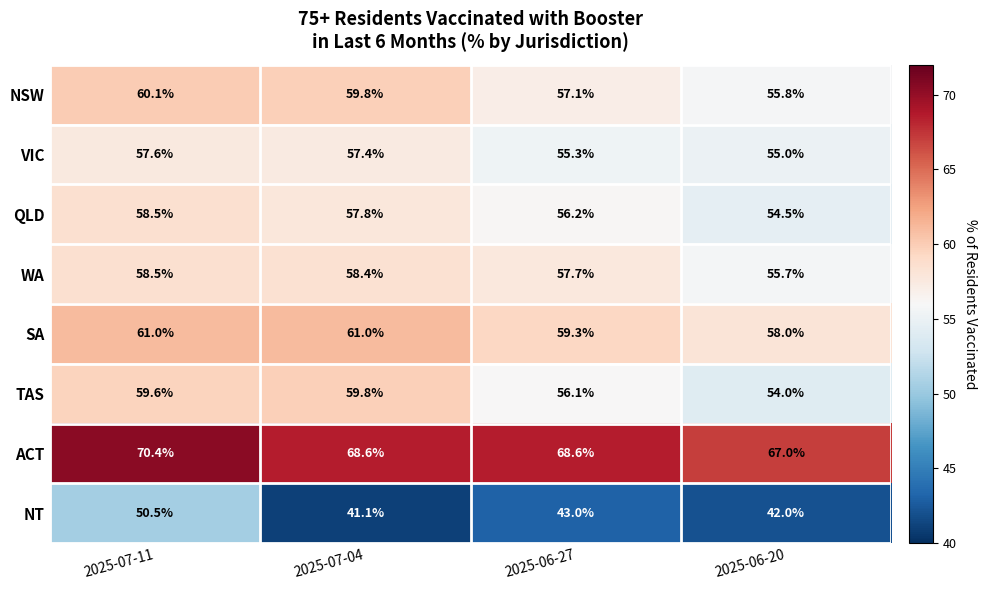

What is the spread (max minus min) of values at 2025-06-20?

25.0